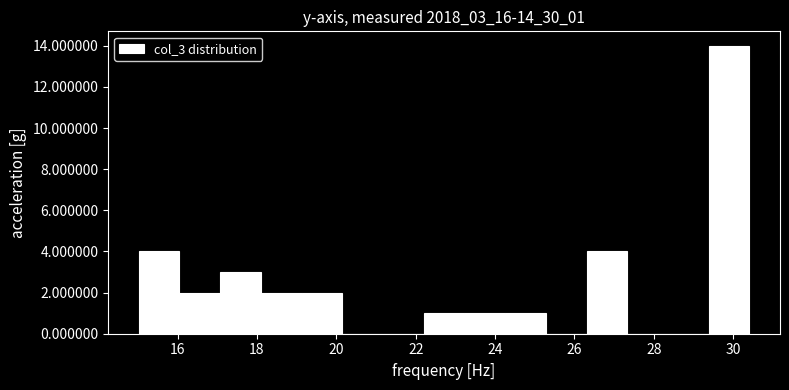

Reading left to right, list every bar in this chart as the range it spans on the x-axis followed by its height. Neither the bar edges nor the heights are printed on the chart, so give them approximately, as read against the axes.

15.0 to 16.0: 4
16.0 to 17.0: 2
17.0 to 18.0: 3
18.0 to 19.2: 2
19.2 to 20.2: 2
20.2 to 21.2: 0
21.2 to 22.2: 0
22.2 to 23.2: 1
23.2 to 24.2: 1
24.2 to 25.2: 1
25.2 to 26.4: 0
26.4 to 27.4: 4
27.4 to 28.4: 0
28.4 to 29.4: 0
29.4 to 30.4: 14